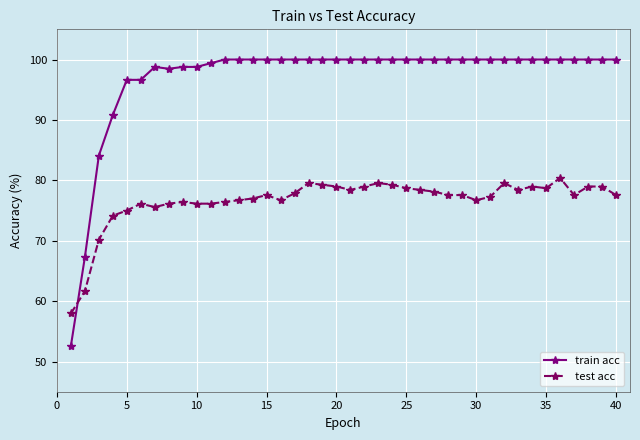

How many series are shown in this chart?

2